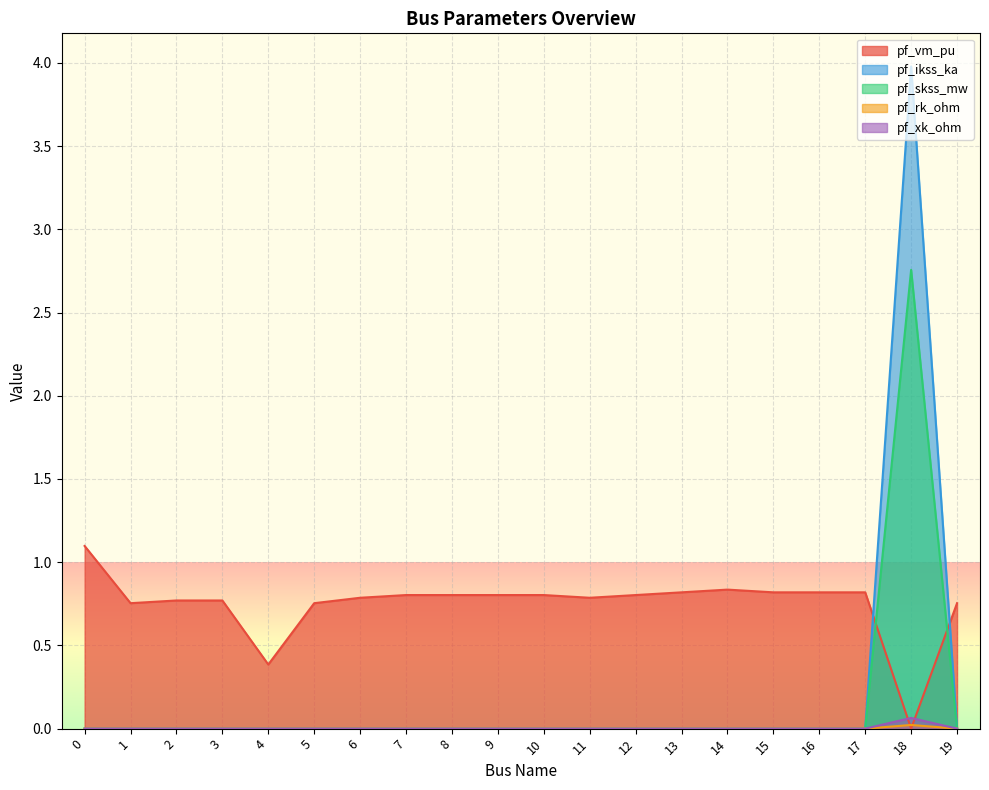

Which series has the largest total across all categories?

pf_vm_pu